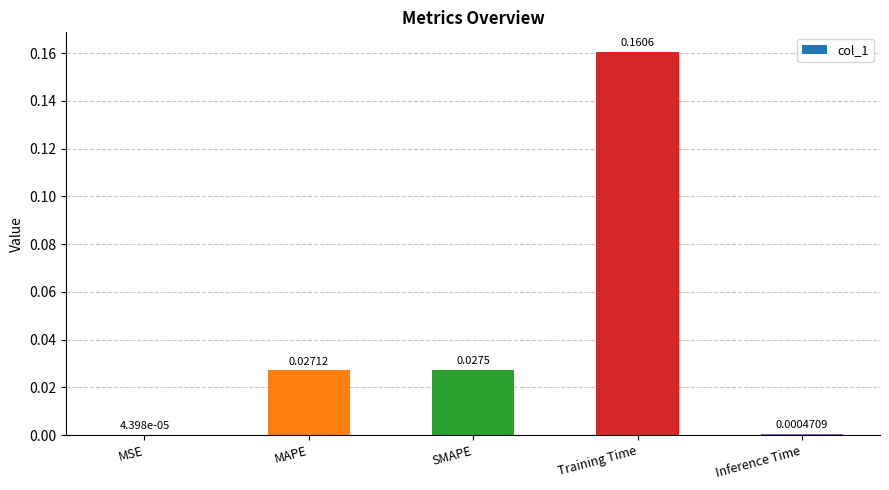

What is the change in value from MAPE to Training Time?

+0.1